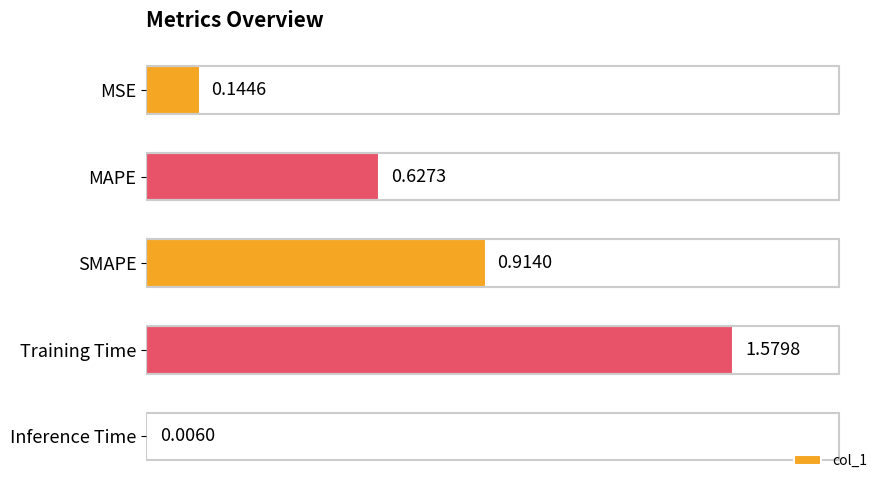

What is the difference between the maximum and second lowest values?

1.4